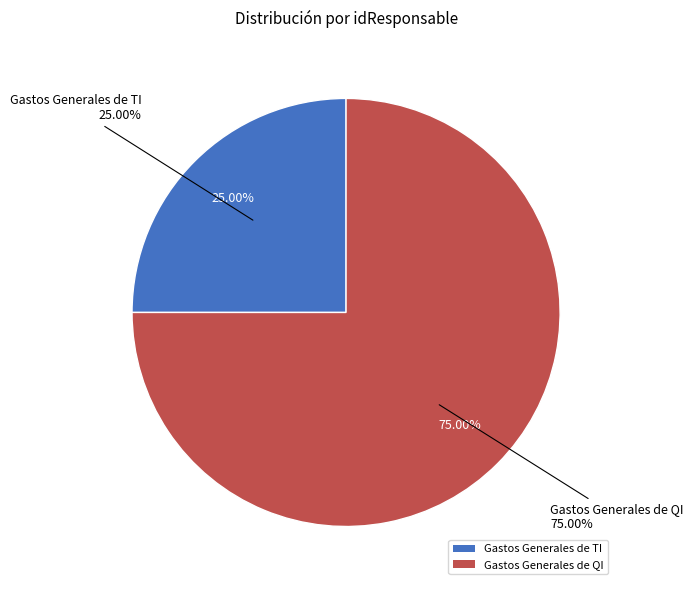

To the nearest percent, what is the difference between the Gastos Generales de TI and Gastos Generales de QI slice percentages?

50%